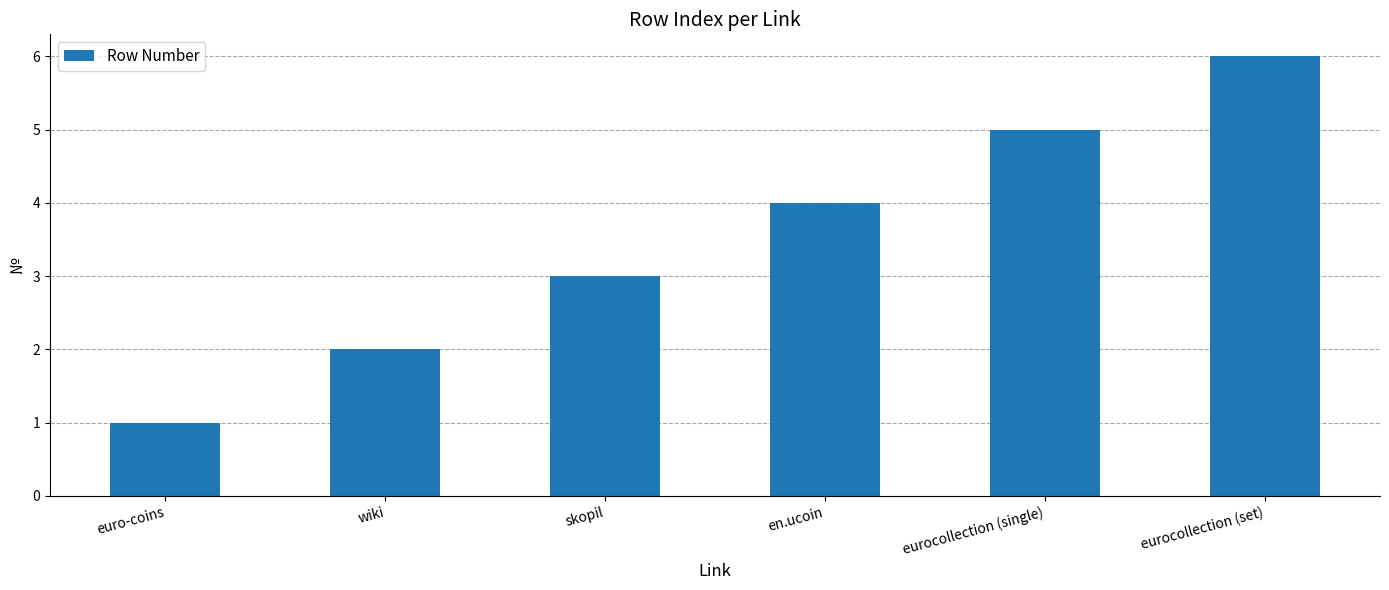

What is the value of the 3rd bar from the left?

3